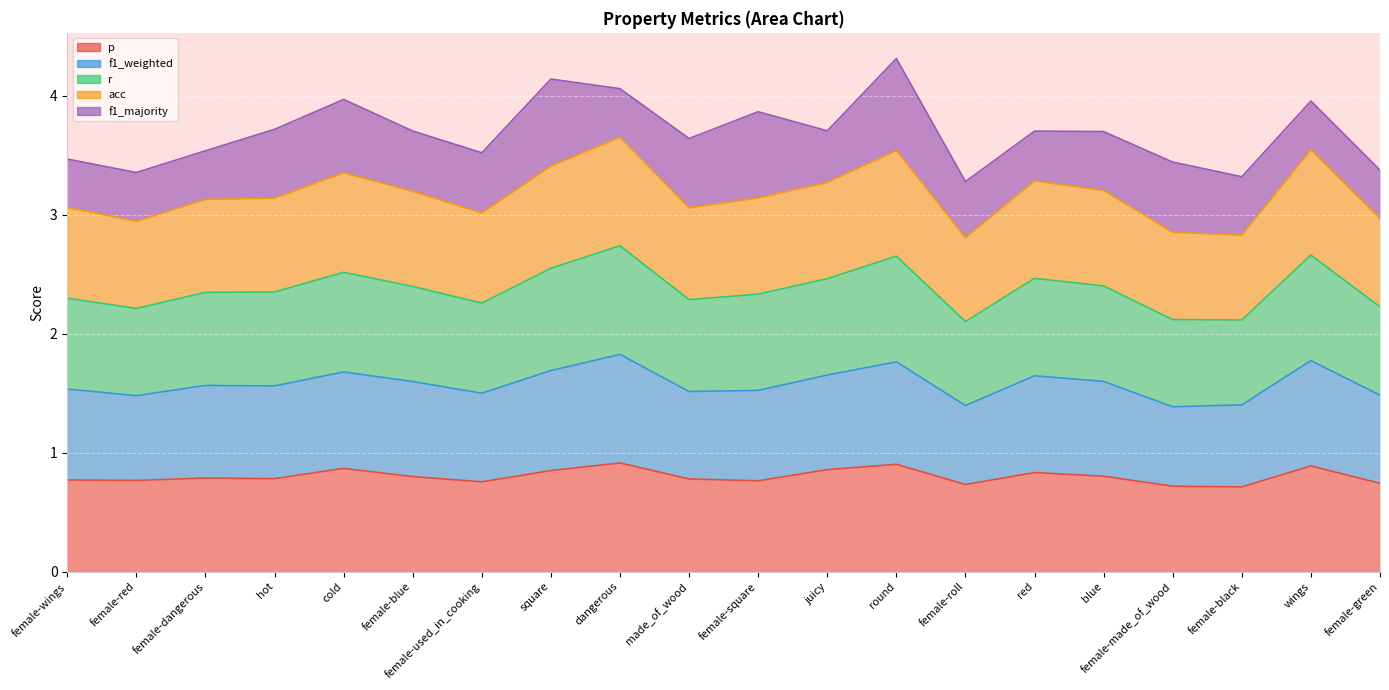

Does the chart display data point markers on the line(s)?

No